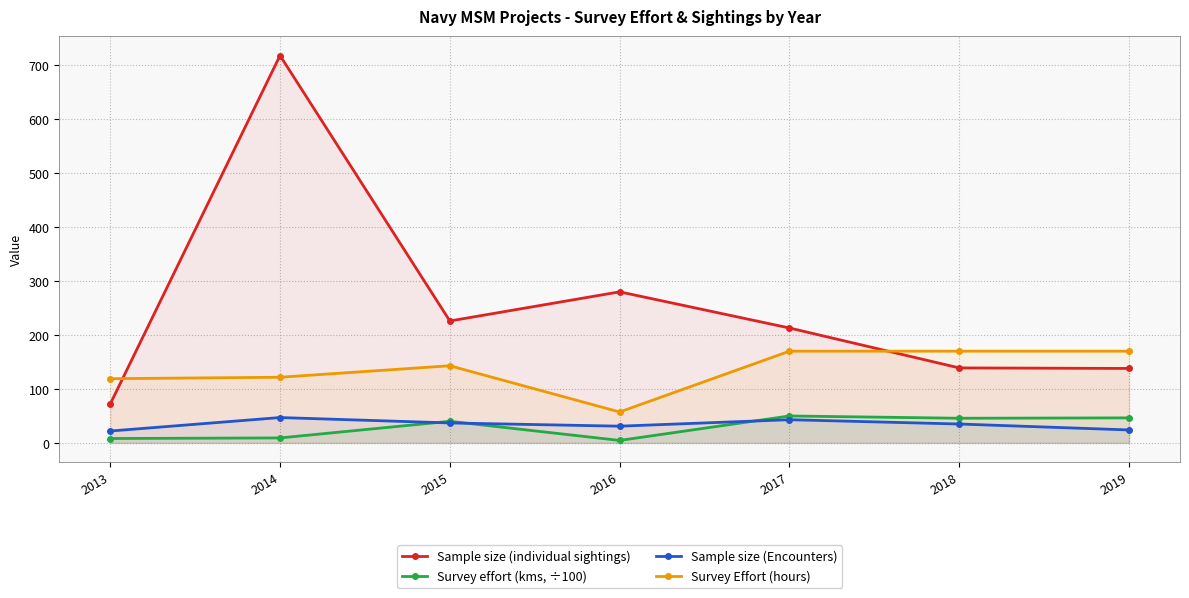

What is the sum of the Survey effort (kms, ÷100) values at 2019 and 2013?

54.5